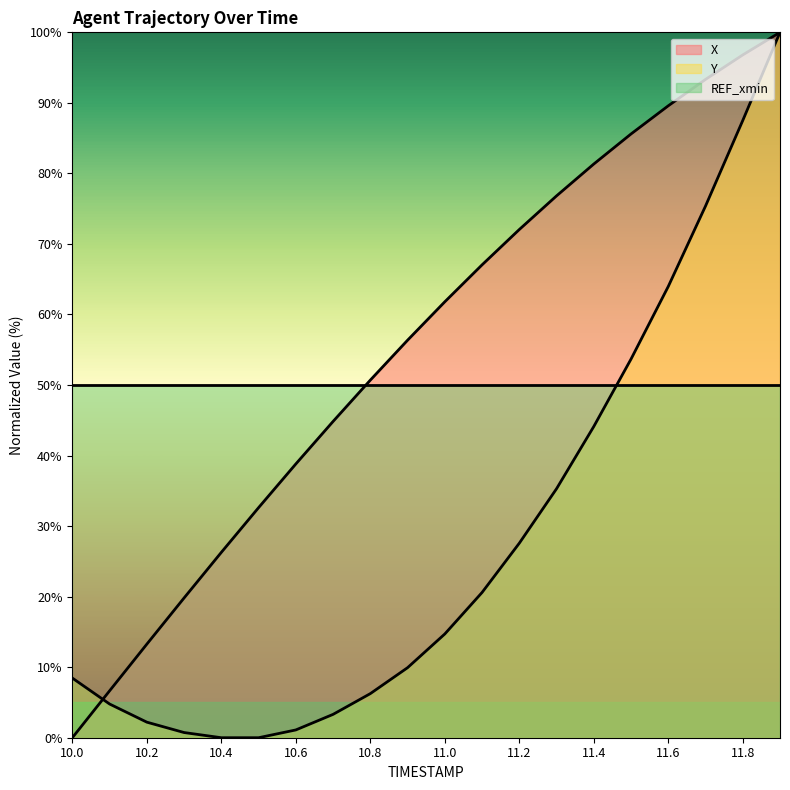

True or false: X has a value of 96.8 at 11.8.

True